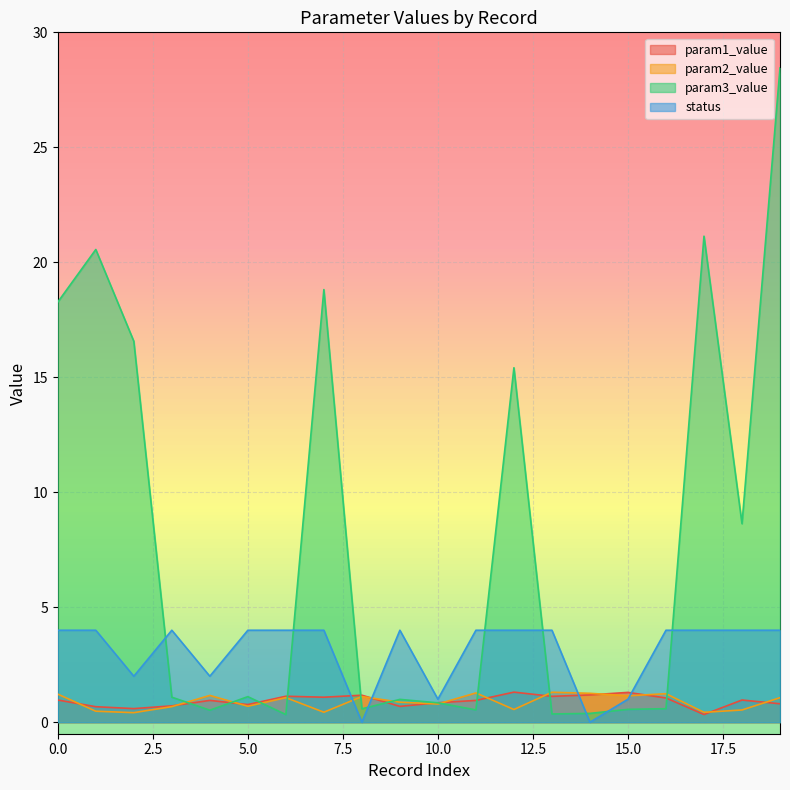

Which category has the highest value in the param1_value series?

12